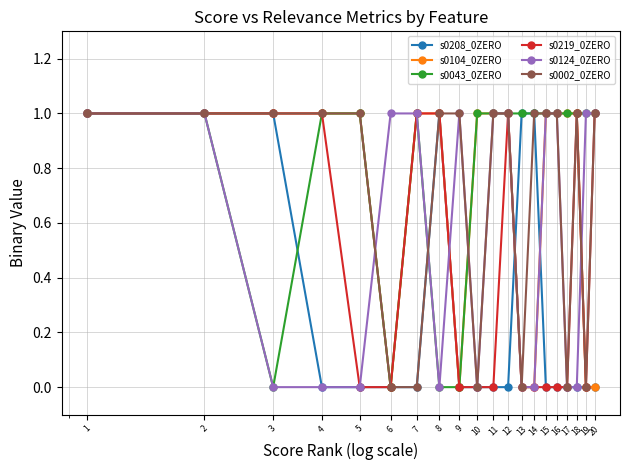

True or false: s0208_0ZERO and s0002_0ZERO intersect in this chart.

True